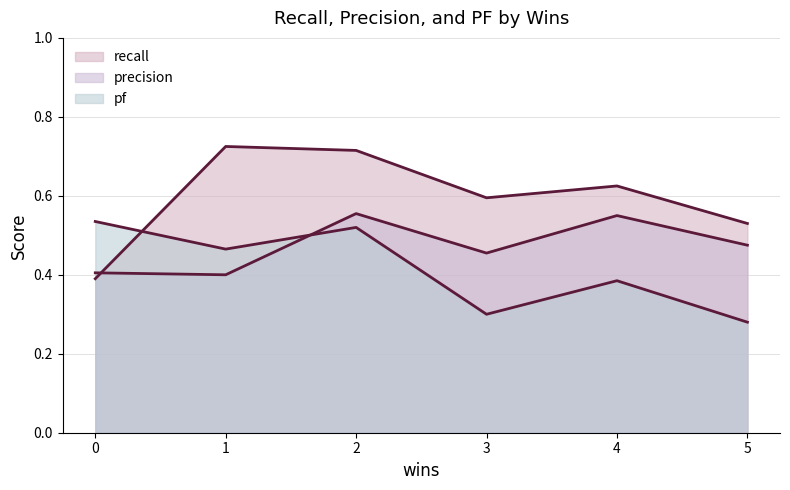

Which series changed the most between 0 and 5?

pf